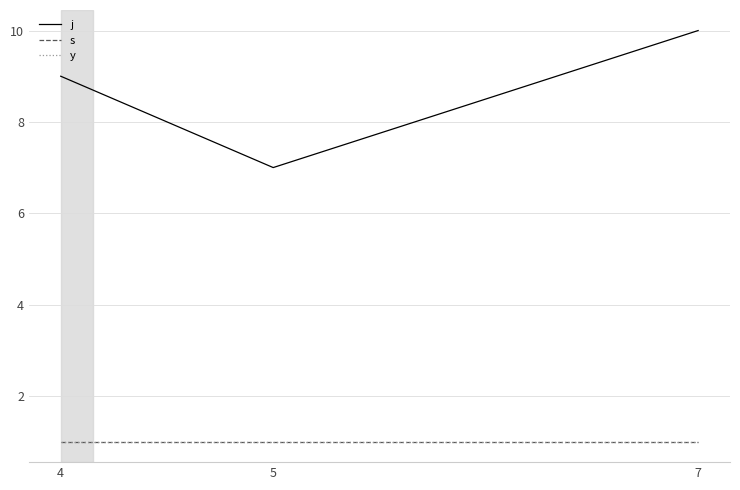

Does the chart display data point markers on the line(s)?

No